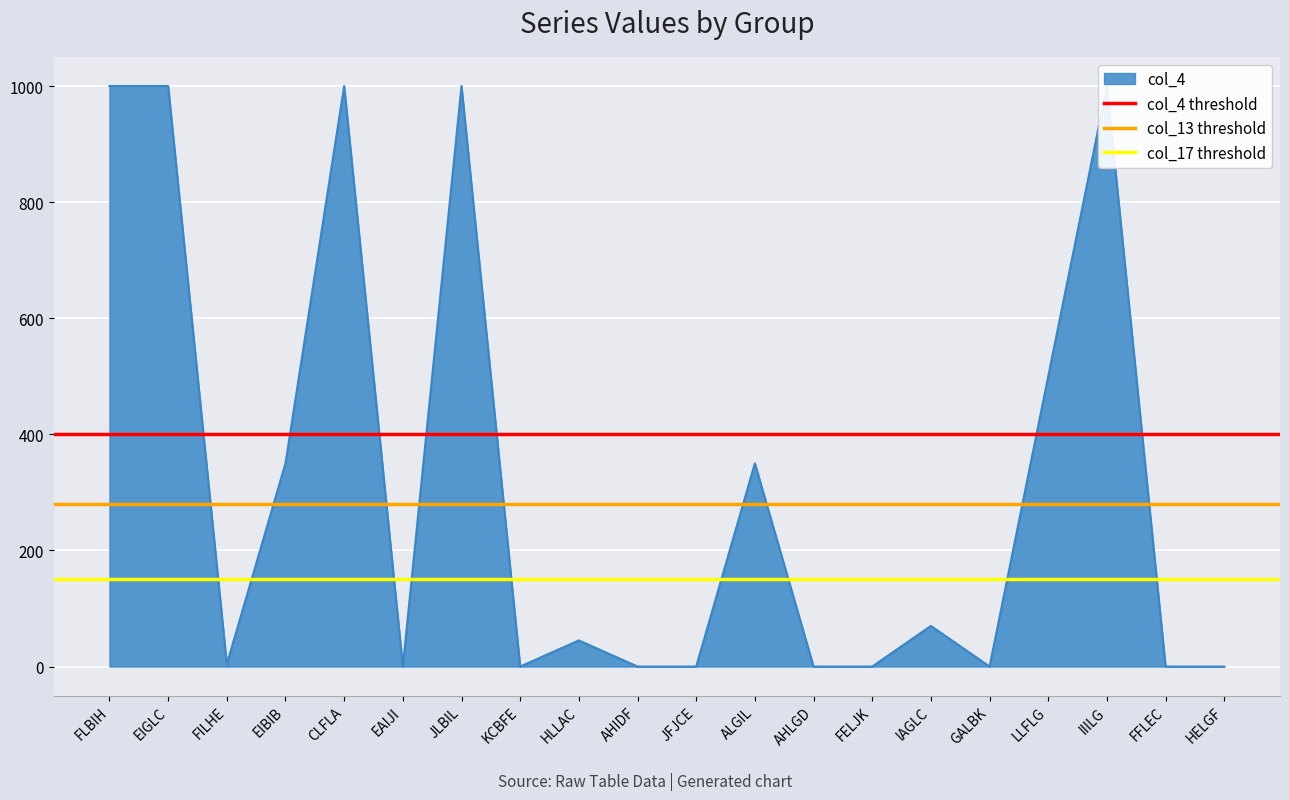

Where is col_13 threshold nearest to the value 280?

FLBIH